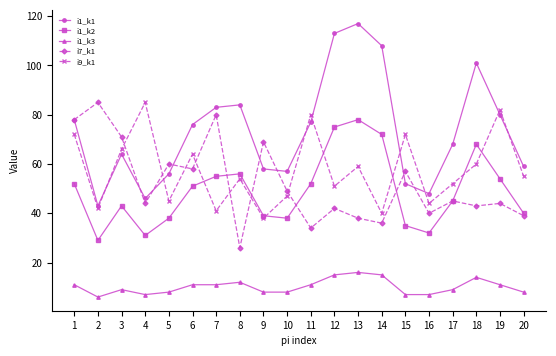

What is the maximum value shown in the chart?

117